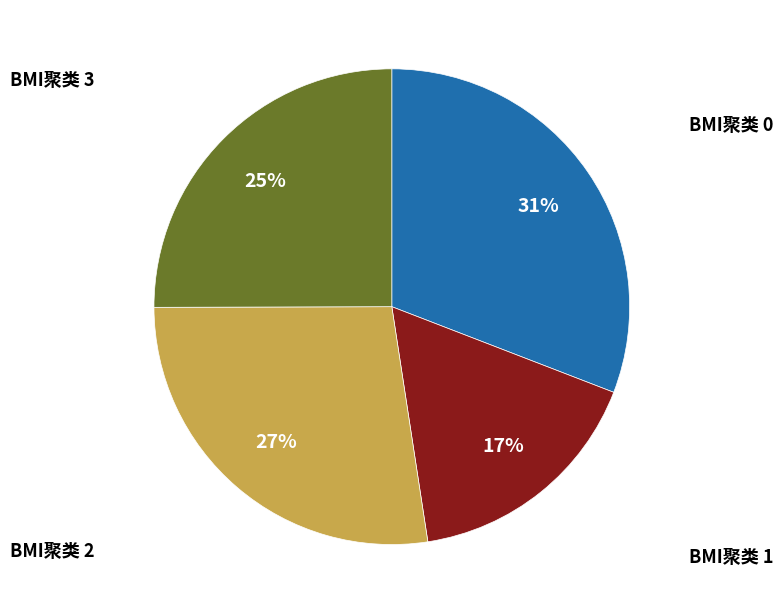

Is there any slice that represents more than half of the pie?

No